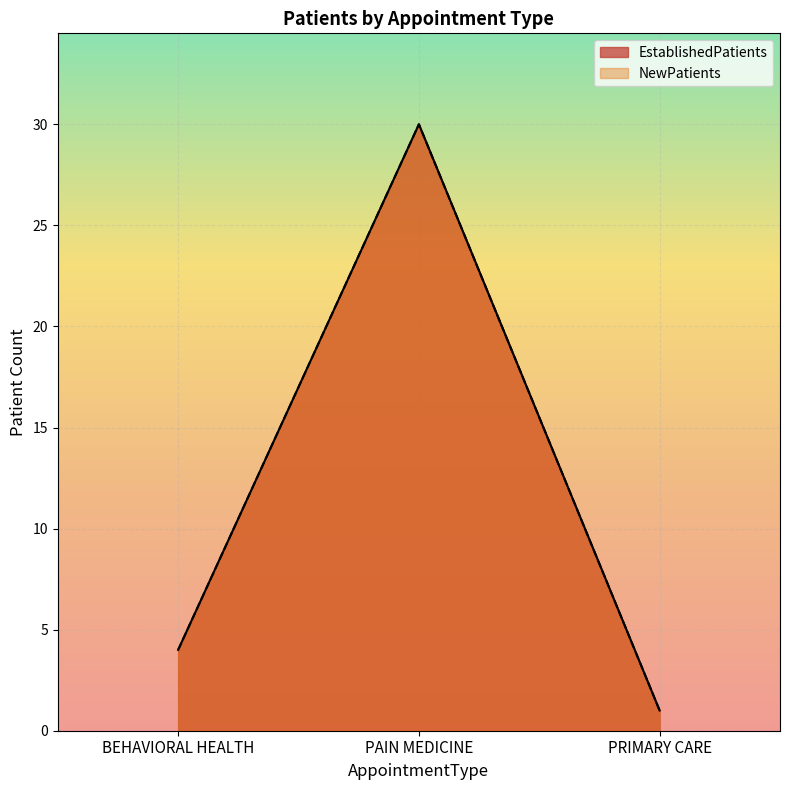

The value of EstablishedPatients at PRIMARY CARE is 0. True or false?

False